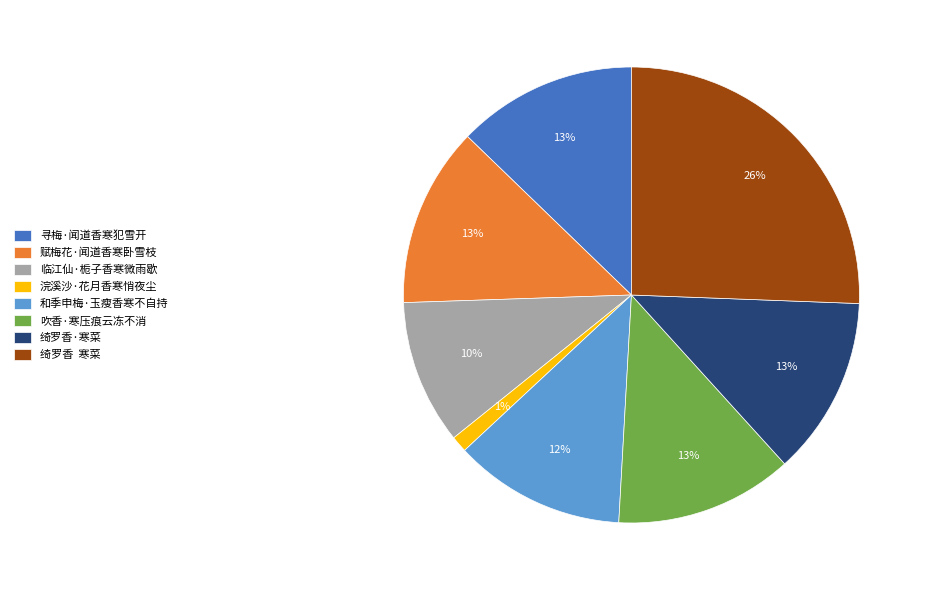

Is there a majority slice in this chart?

No